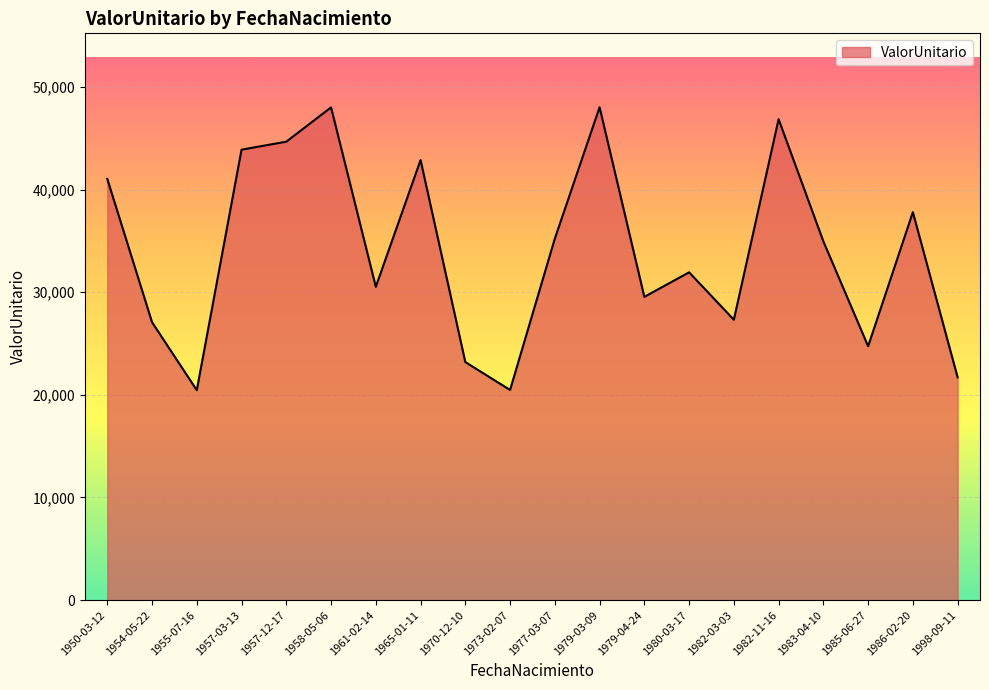

What is the maximum value shown in the chart?

48016.3